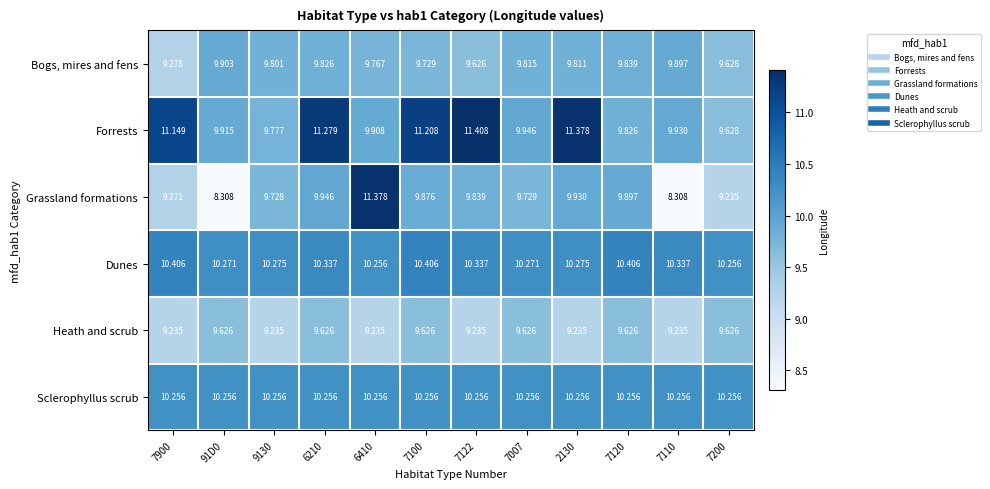

At 7120, list the series in order from largest to smallest.

Dunes, Sclerophyllus scrub, Grassland formations, Bogs, mires and fens, Forrests, Heath and scrub